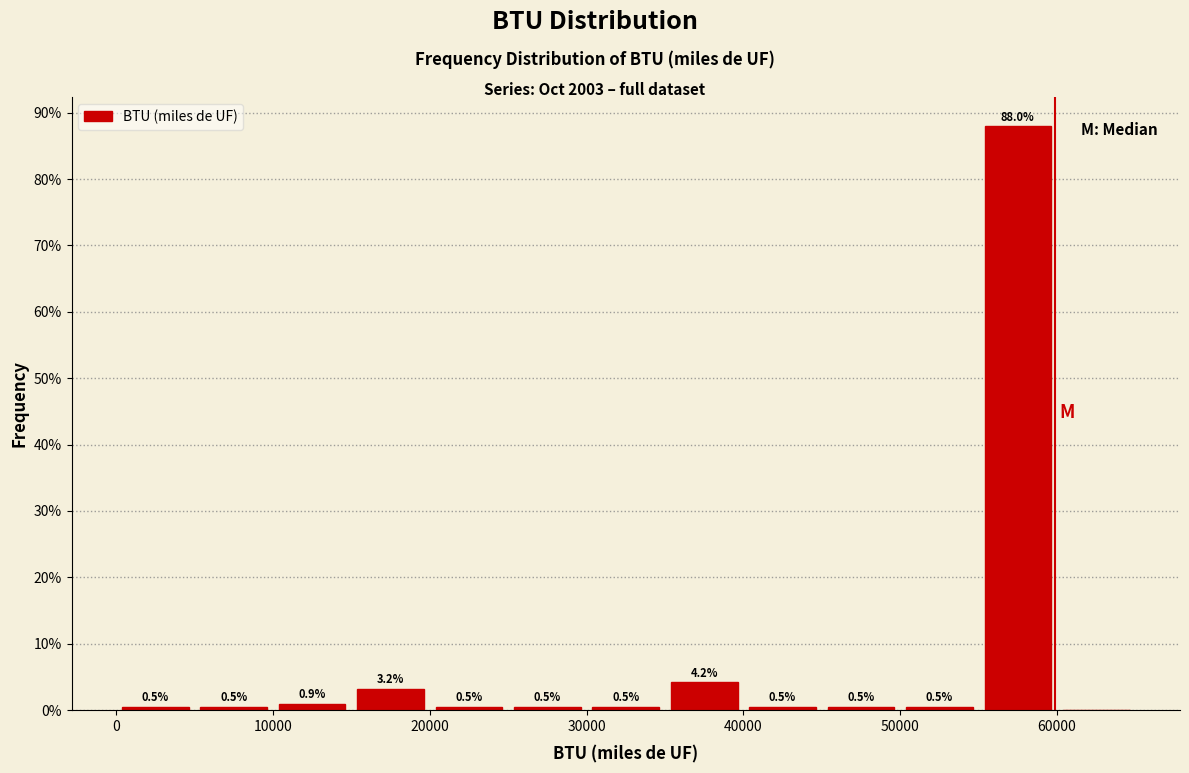

Which range on the x-axis has the tallest bar?

55000 to 60000